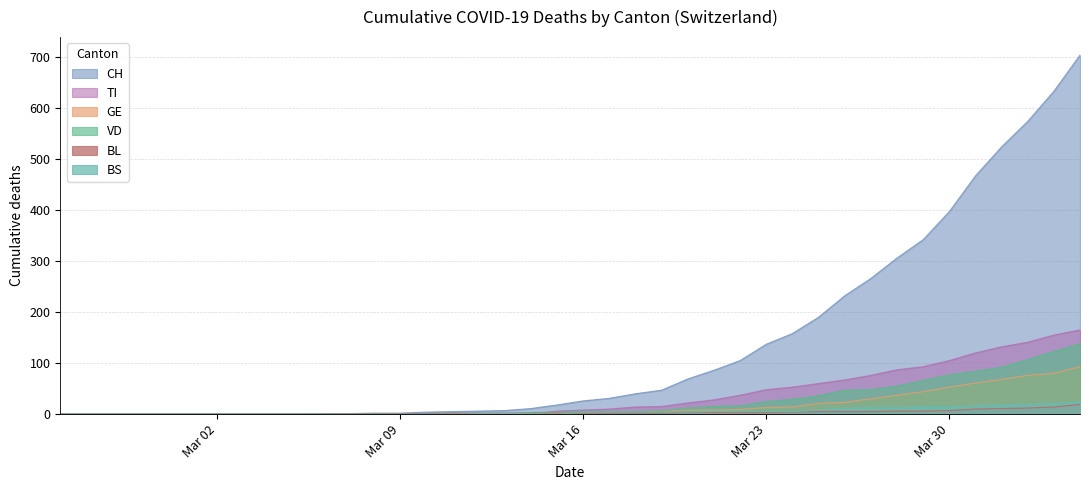

Between which two adjacent categories do TI and GE first intersect?

2020-03-14 and 2020-03-15